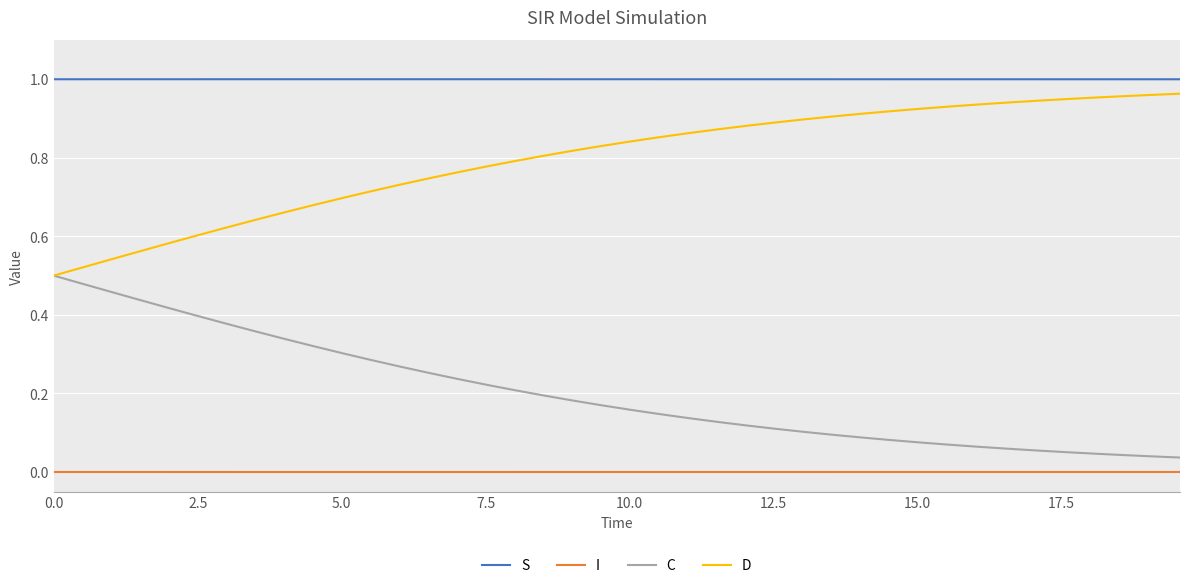

What are all the series names shown in the legend?

S, I, C, D